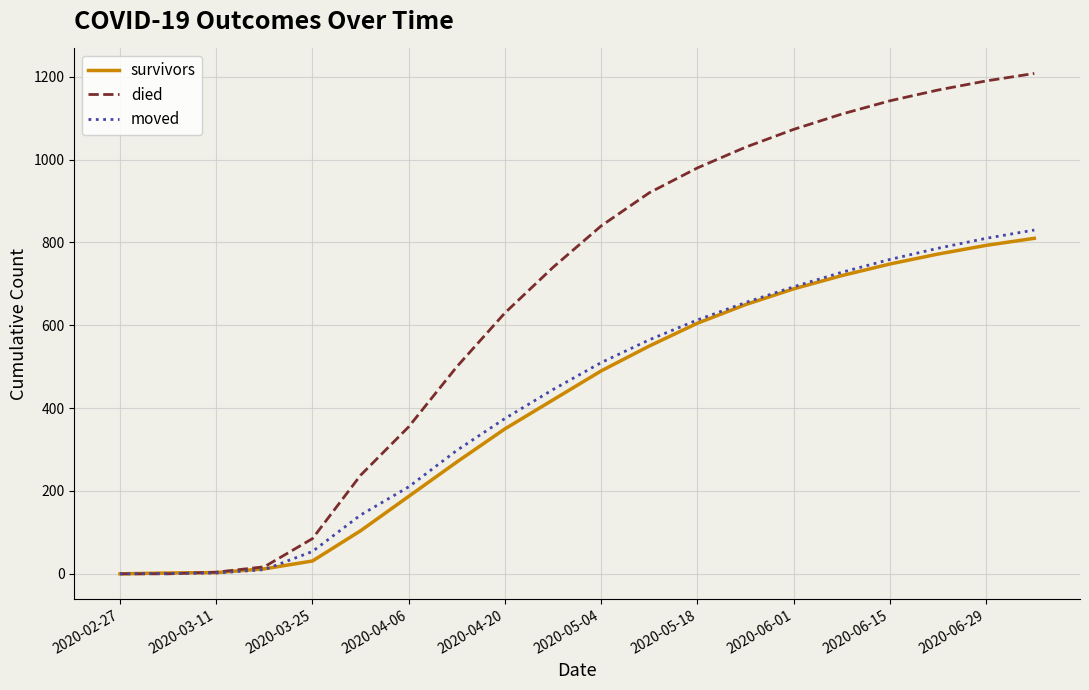

Which series has the largest range (max minus min)?

died